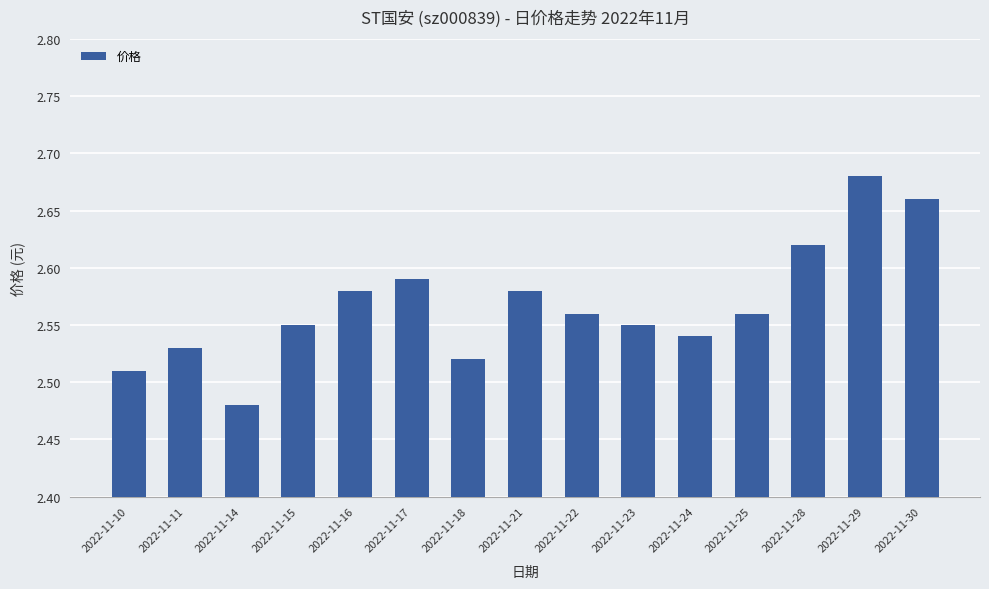

How many categories are shown in the chart?

15